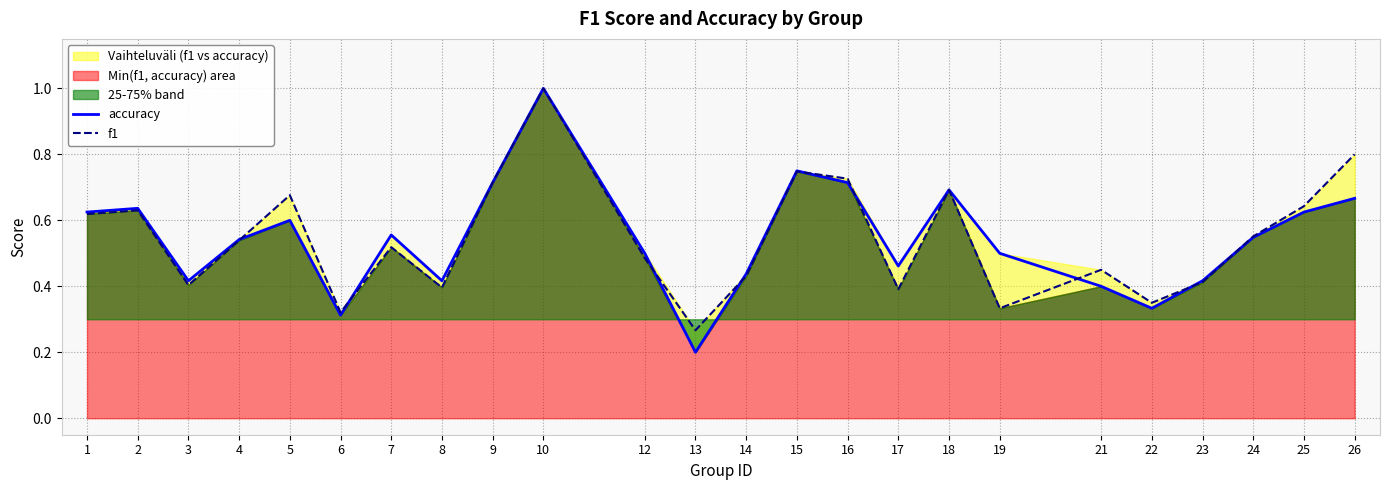

True or false: f1 has a value of 0.2 at 17.

False